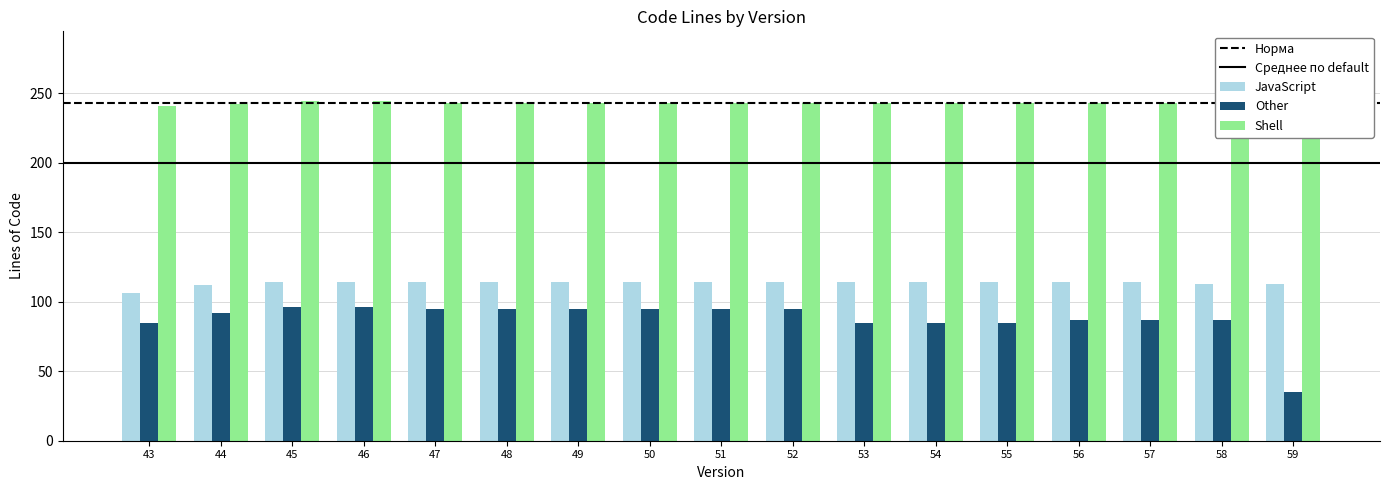

What value does the Other series have at 55?

85